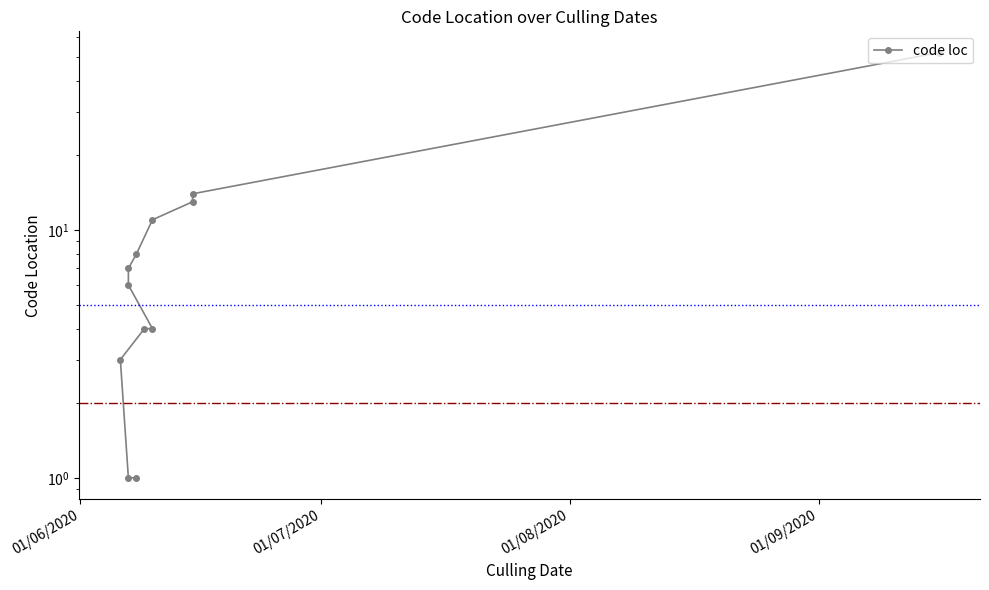

Does the chart have visible grid lines?

No